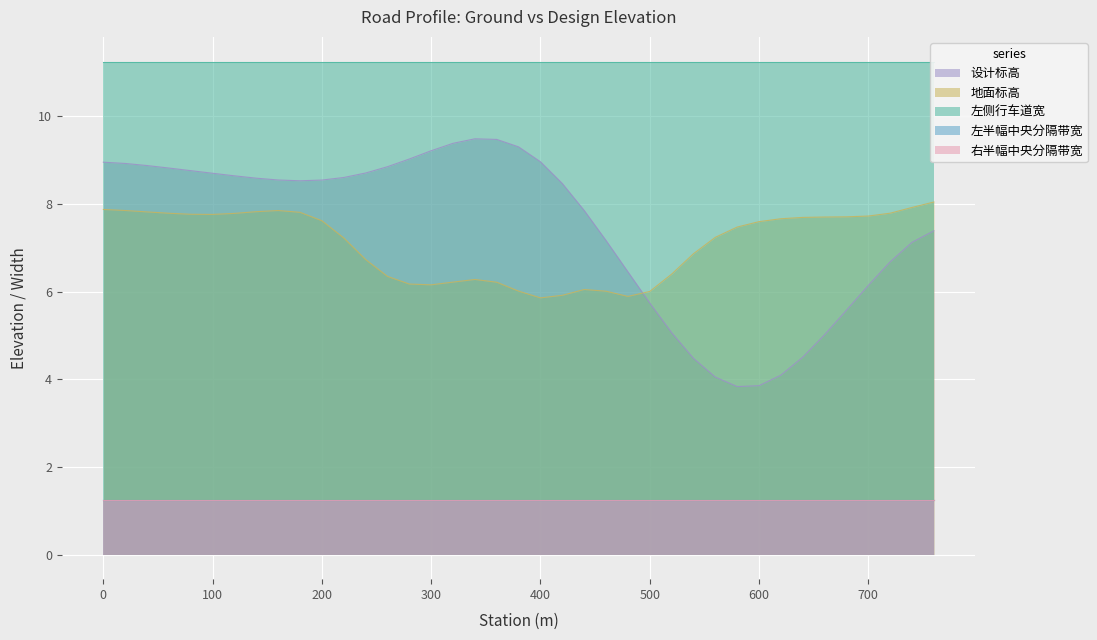

Between 18 and 28, which series saw the biggest shift?

设计标高